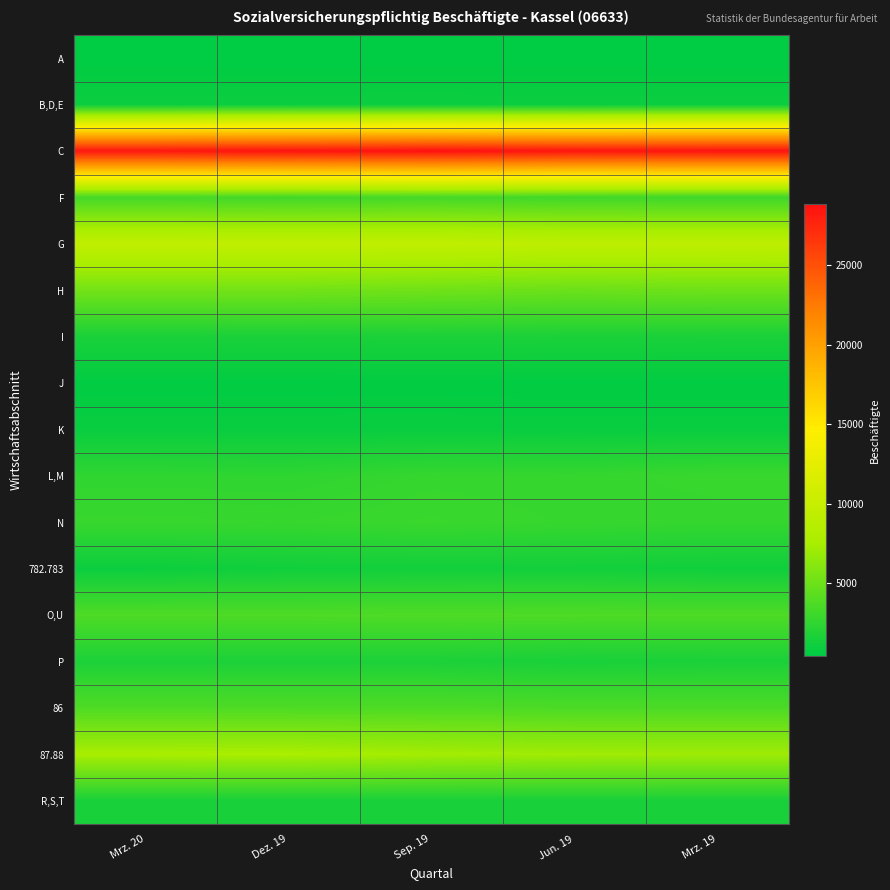

How many categories are shown in the chart?

5